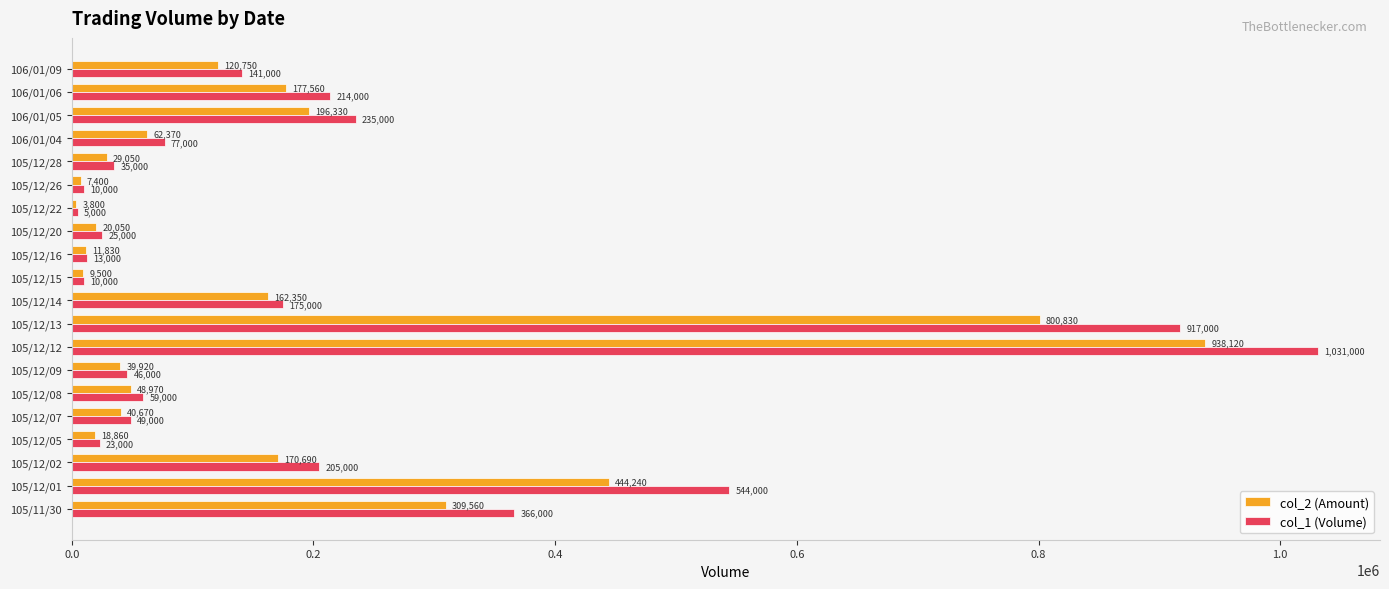

What are all the series names shown in the legend?

col_2 (Amount), col_1 (Volume)